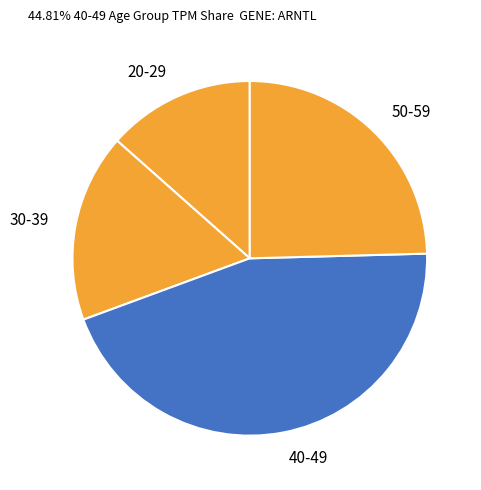

Which category has the biggest portion of the pie?

40-49